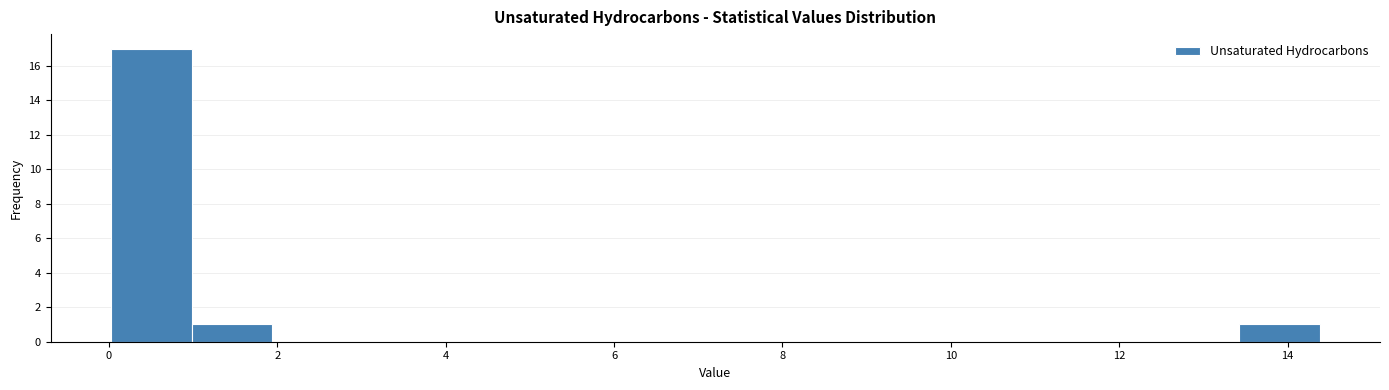

What is the height of the bar covering 13.4 to 14.4 on the x-axis? Neither the bar edges nor the heights are printed on the chart, so give them approximately, as read against the axes.

1